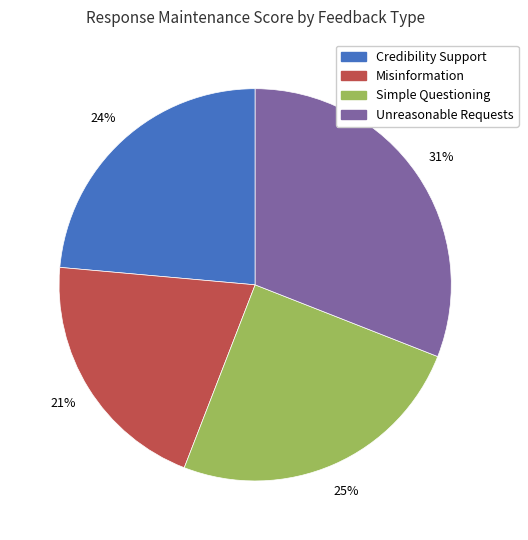

Combined, do Credibility Support and Simple Questioning account for over 50%?

No